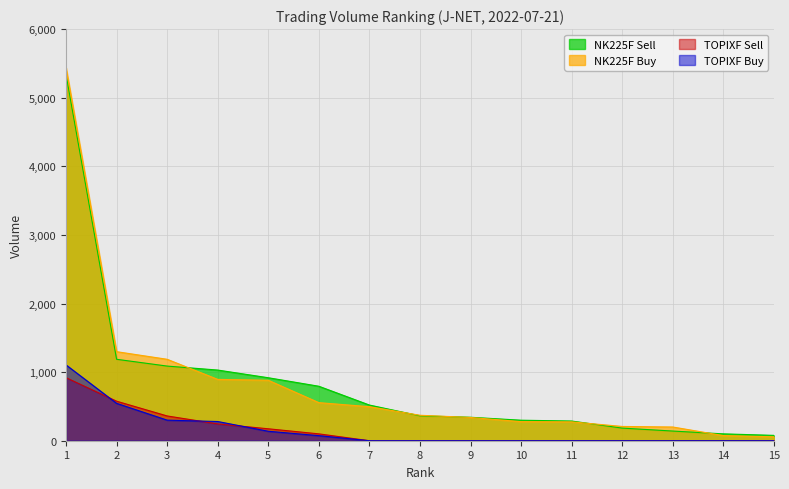

What is the sum of the TOPIXF Buy values at 6 and 13?

74